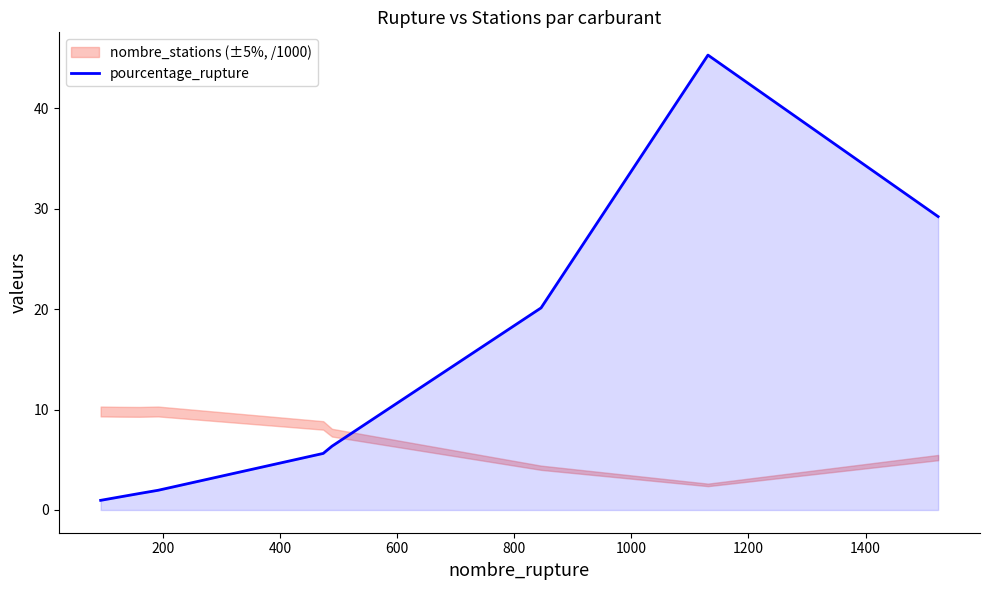

Which has a higher value, 1200 or 200?

1200